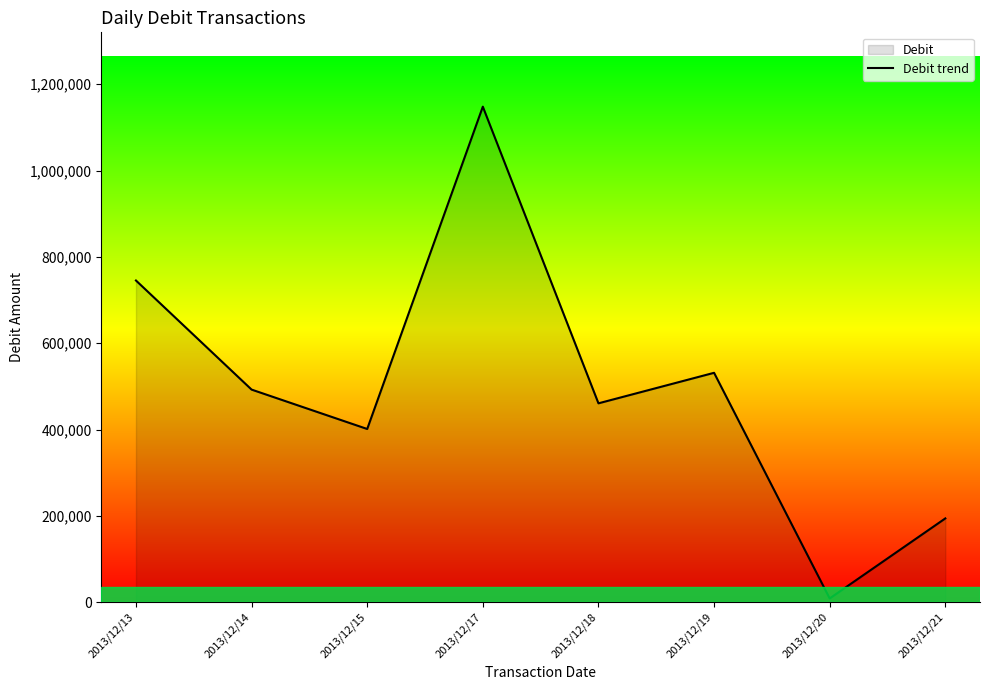

What is the change in value from 2013/12/13 to 2013/12/15?

-344010